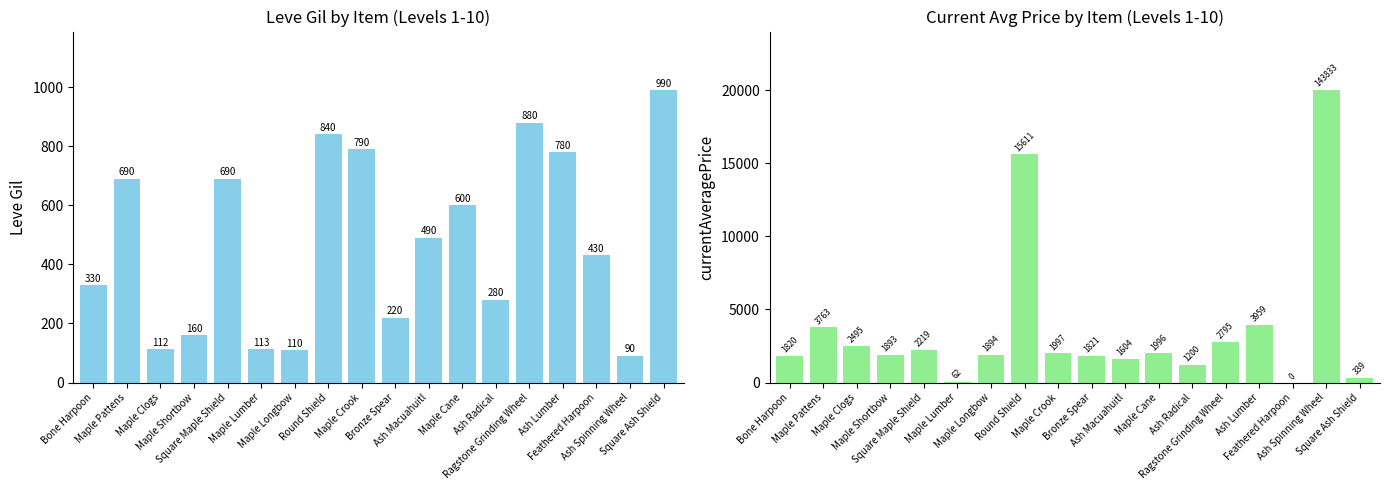

At which label does currentAveragePrice first exceed 1996?

Maple Pattens